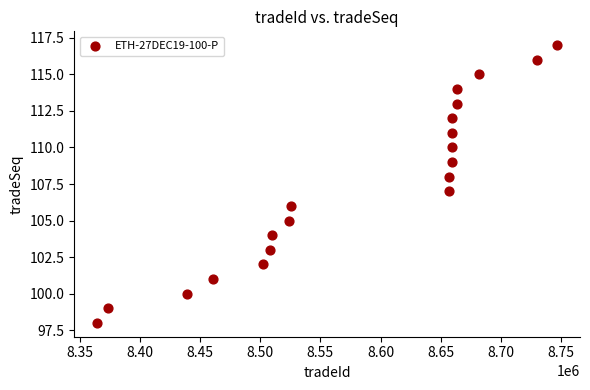

What is the range of X values (max minus min)?

382221